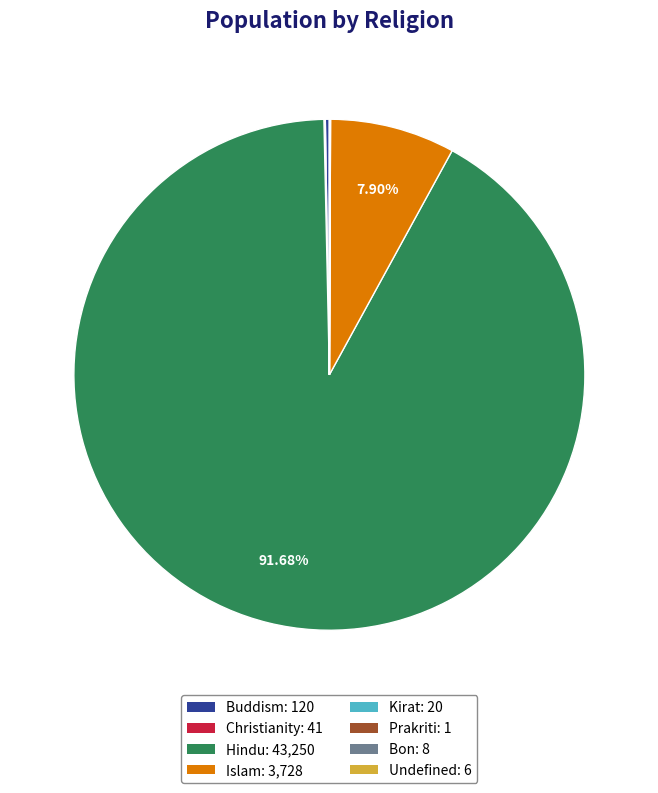

Does Hindu: 43,250 account for over 50% of the chart?

Yes